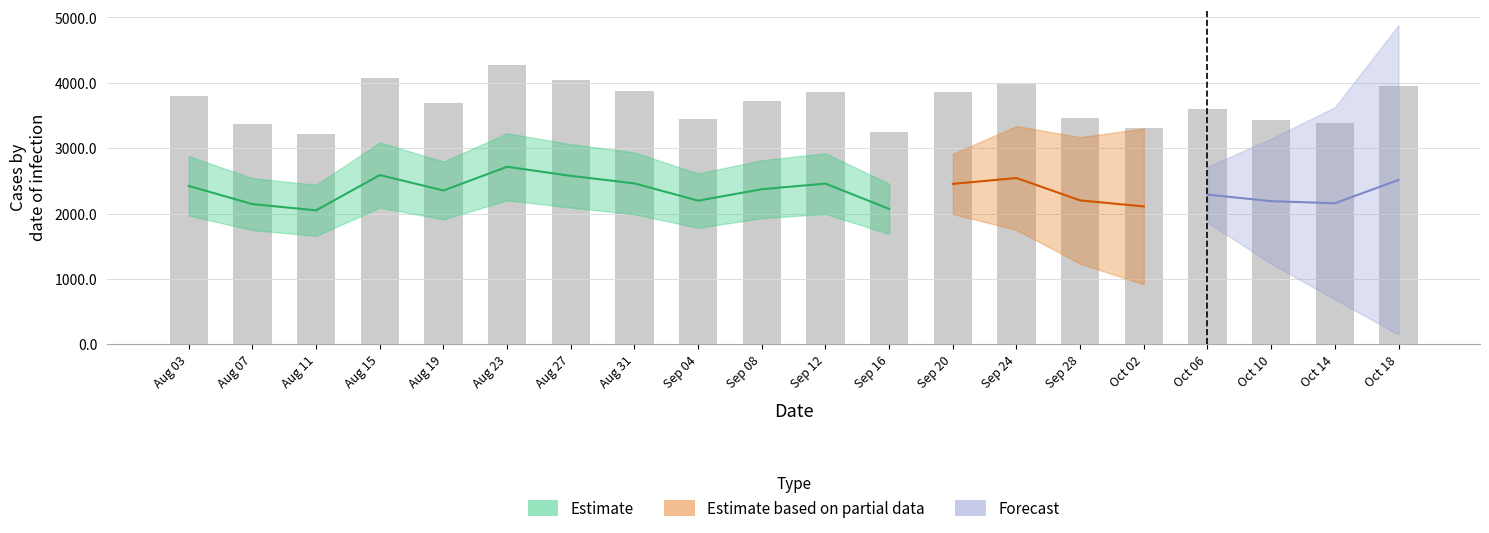

Which has a higher value, Aug 31 or Aug 11?

Aug 31